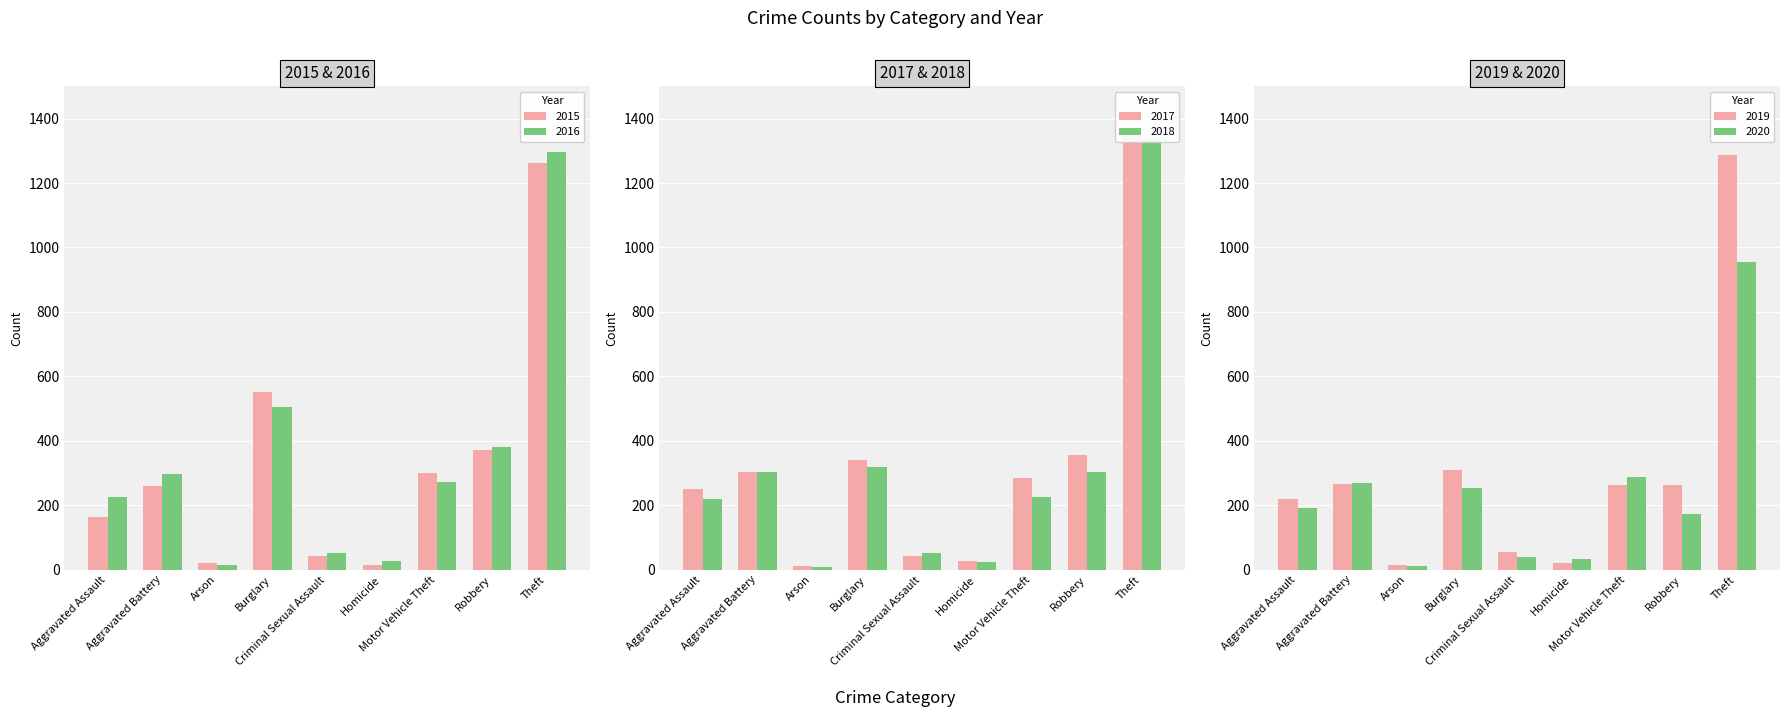

Which category has the lowest value across all series?

Arson